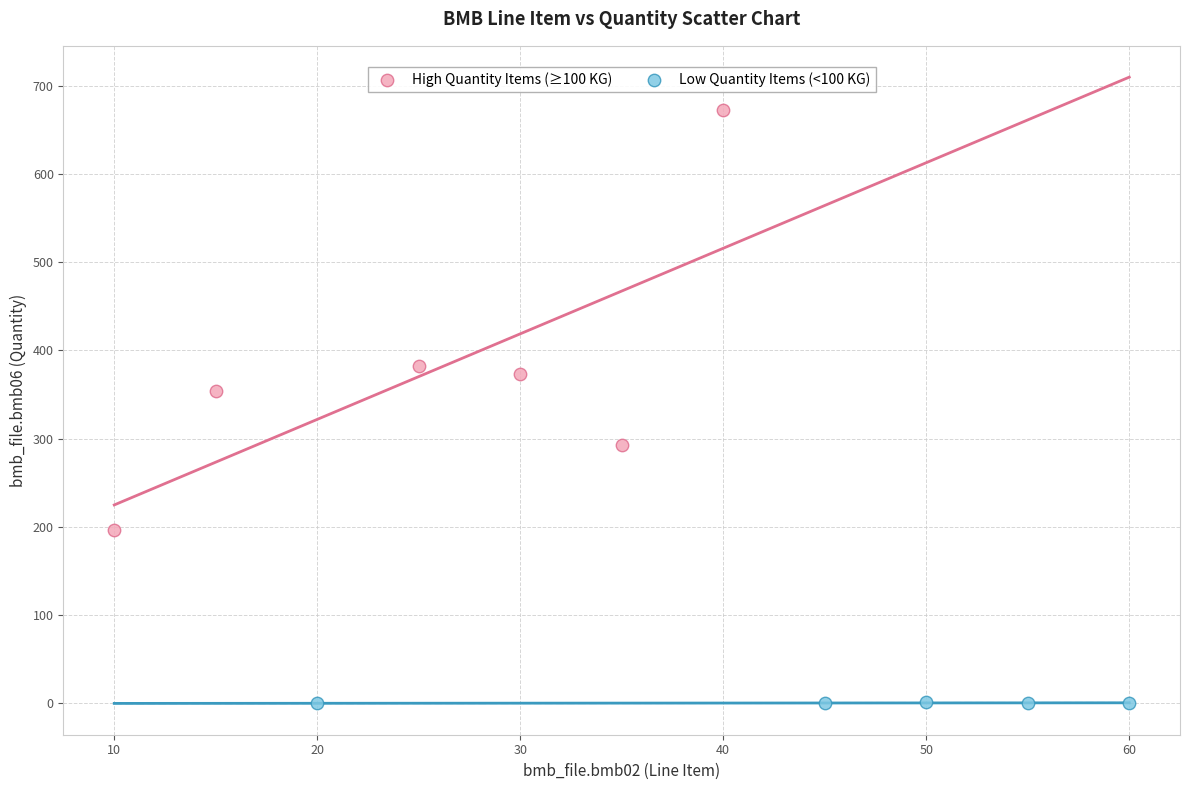

Which series reaches the maximum Y coordinate?

High Quantity Items (≥100 KG)